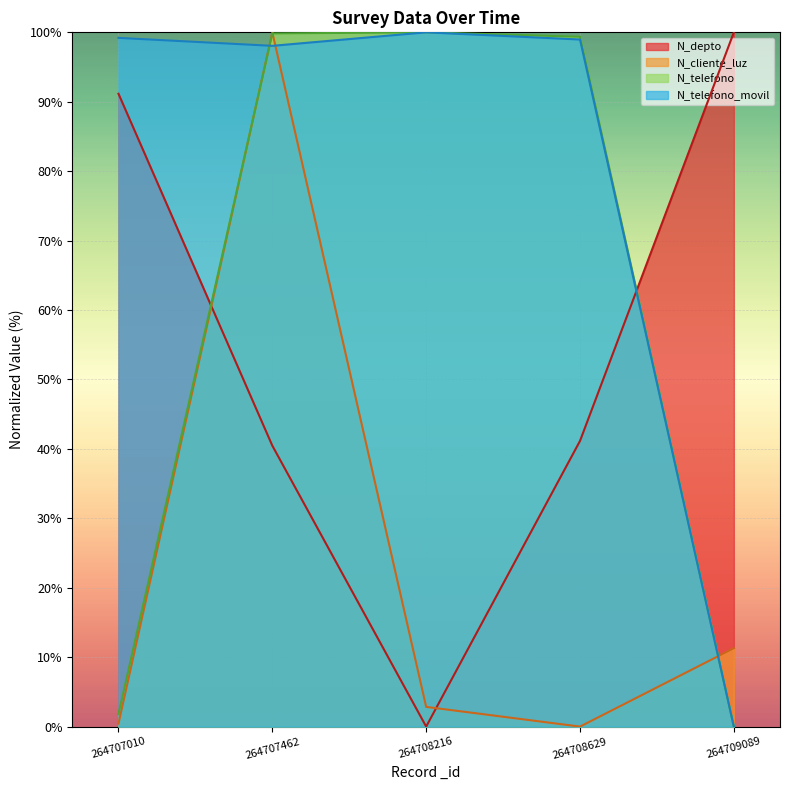

True or false: N_telefono has more than 1 points higher than both neighbors.

False